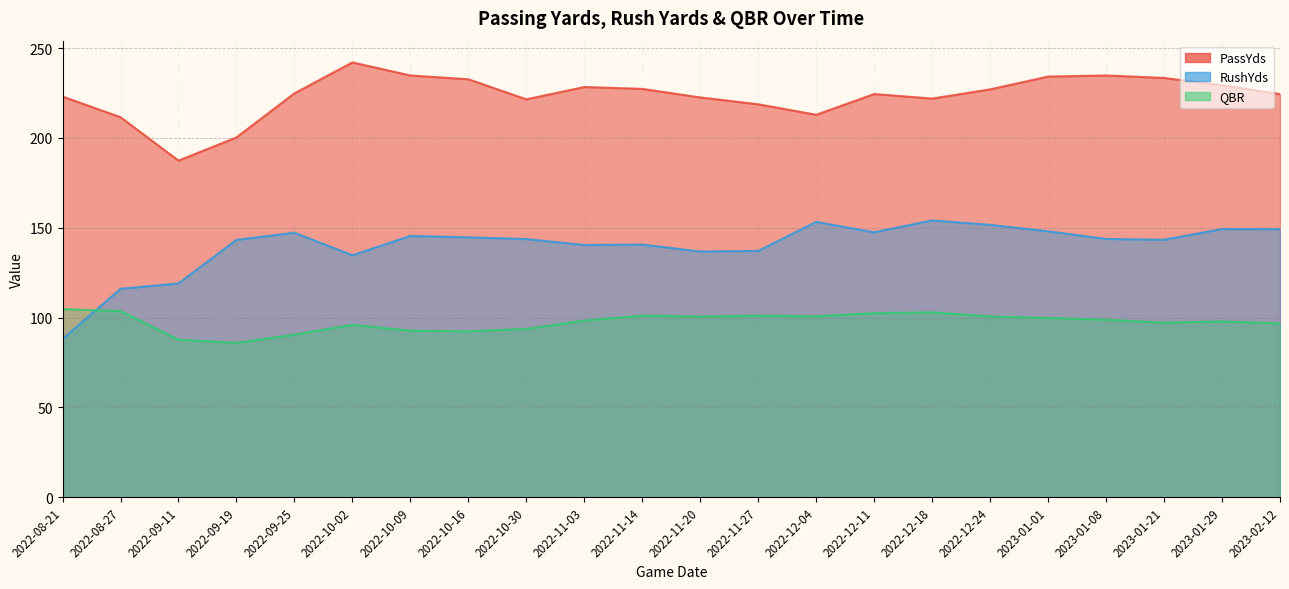

In PassYds, how many points are lower than both neighbors (excluding endpoints)?

4